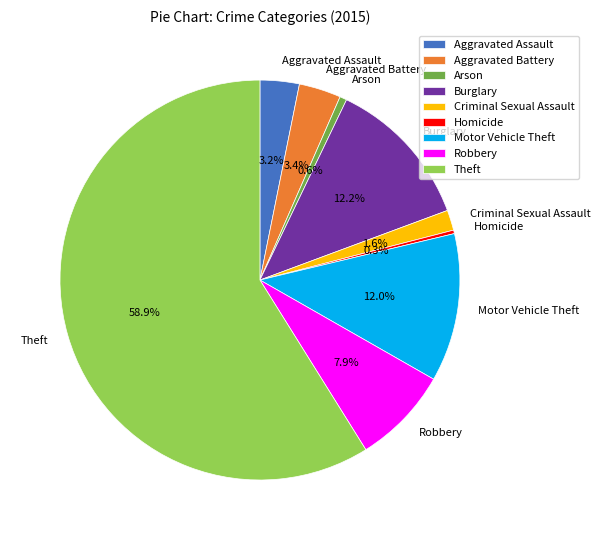

Does Theft represent more than half of the total?

Yes